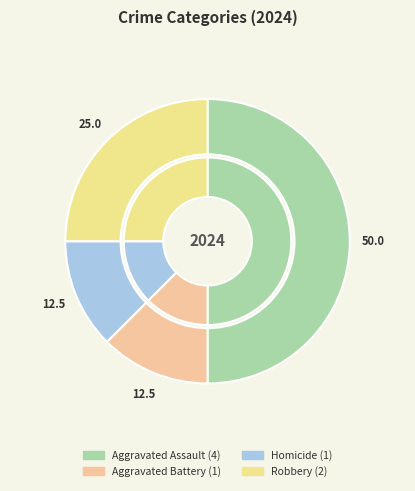

Is there any slice that represents more than half of the pie?

No